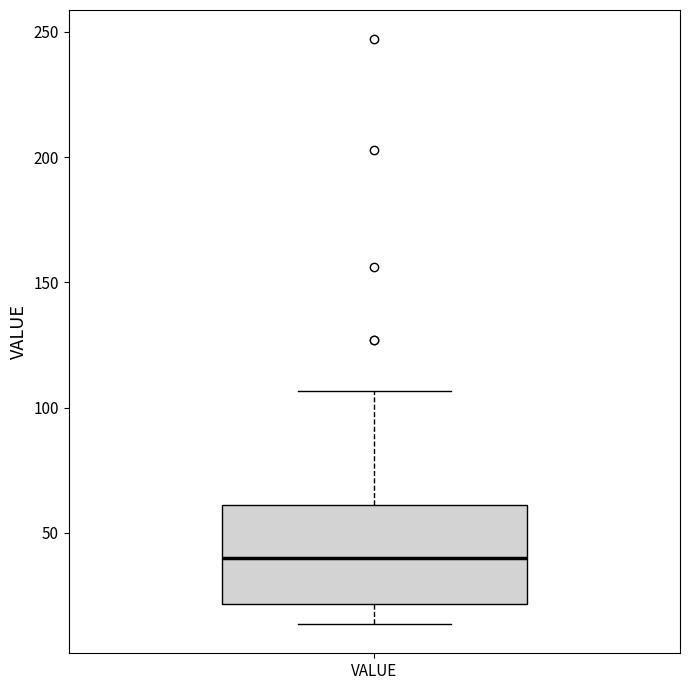

Transcribe this box plot: give where the median line is, the range the box spans, and where the two whiskers end, as read against the y-axis. The values are not printed on the chart, so give them approximately, as read against the axis.

median 40, box 20 to 60, whiskers 15 to 105